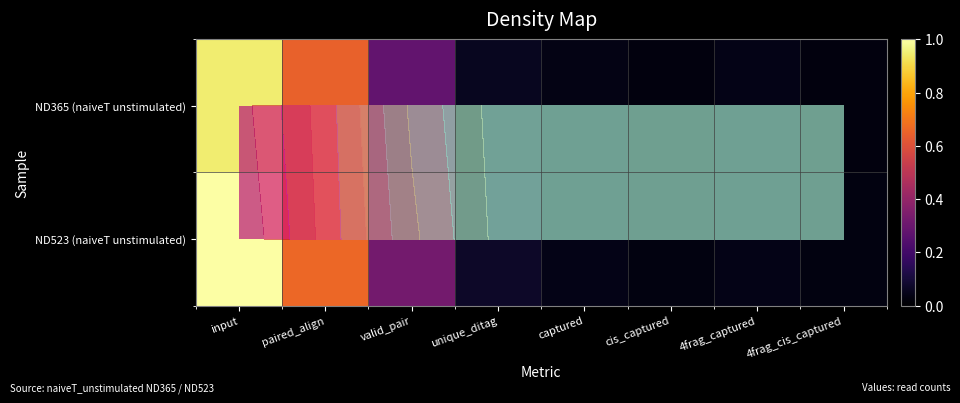

Is it true that ND365 (naiveT unstimulated) equals 0.0 at captured?

True